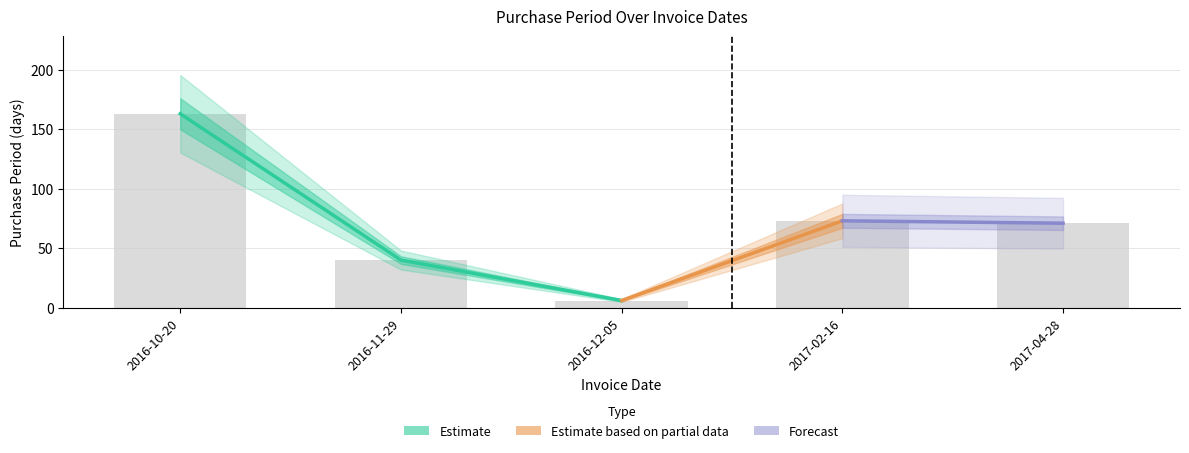

What is the label of the 3rd bar from the right?

2016-12-05